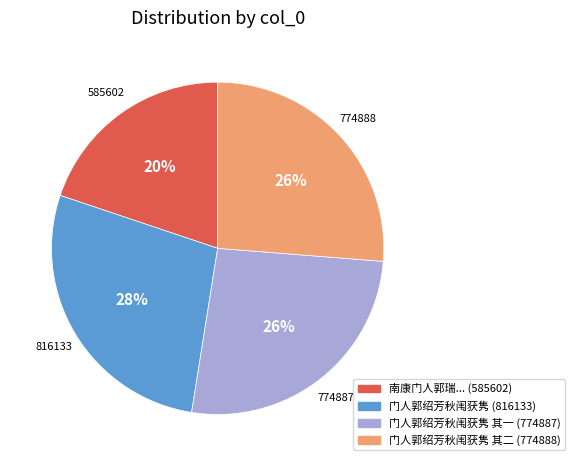

Count the number of slices in the pie.

4